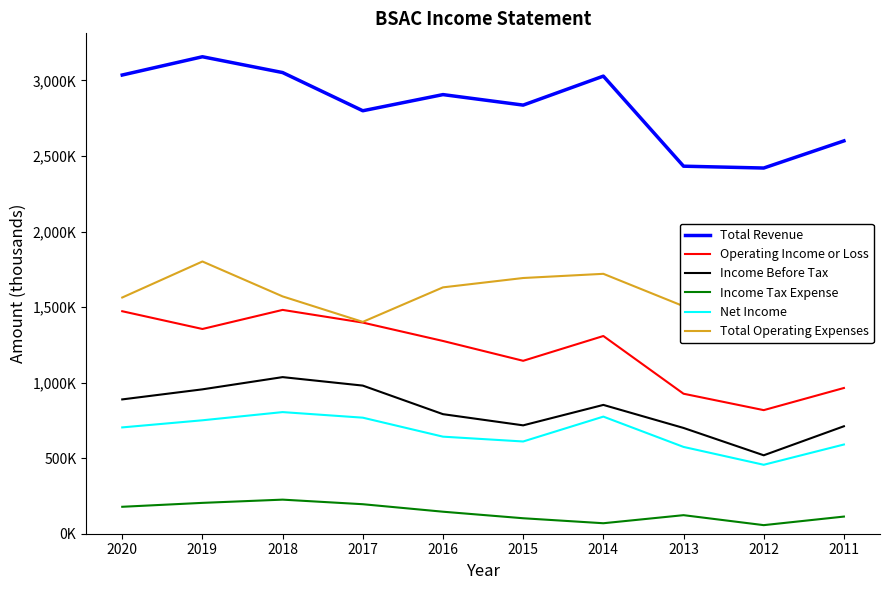

True or false: Income Tax Expense and Total Operating Expenses cross at least once.

False